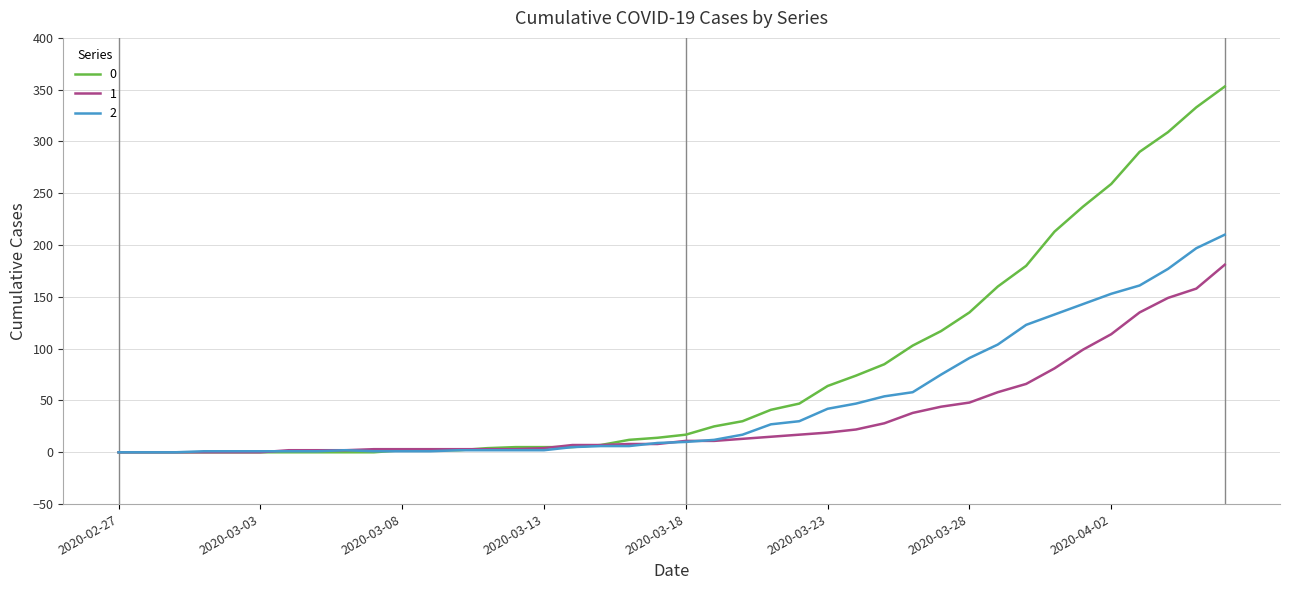

What is the greatest value displayed?

353